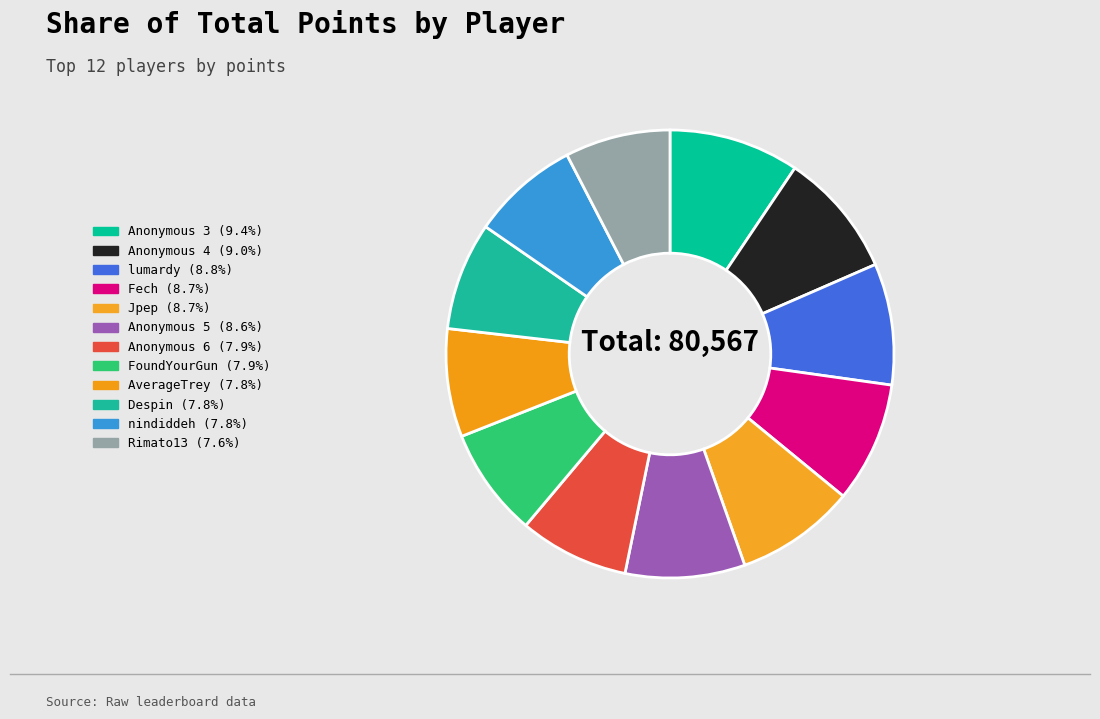

Is the sum of AverageTrey and lumardy greater than half?

No